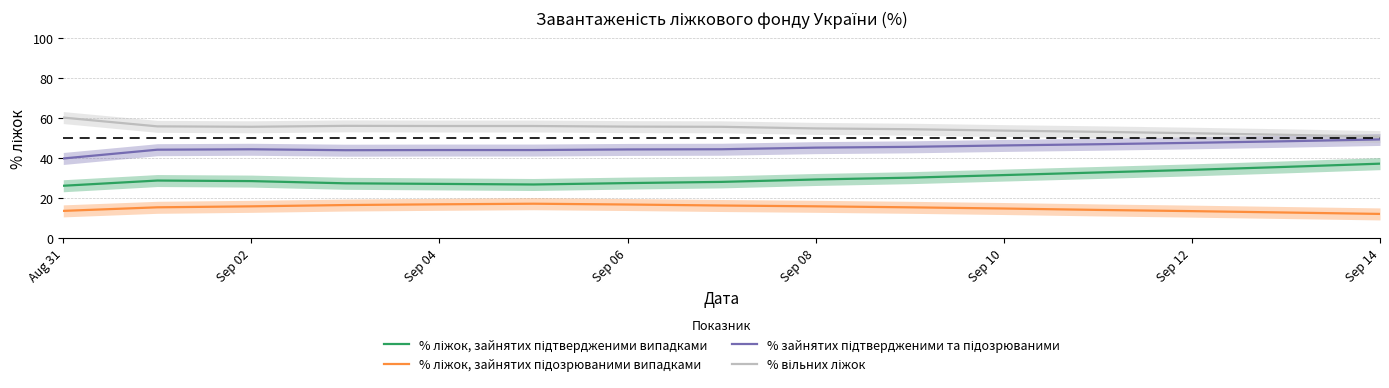

What is the spread (max minus min) of values at Sep 10?

38.8